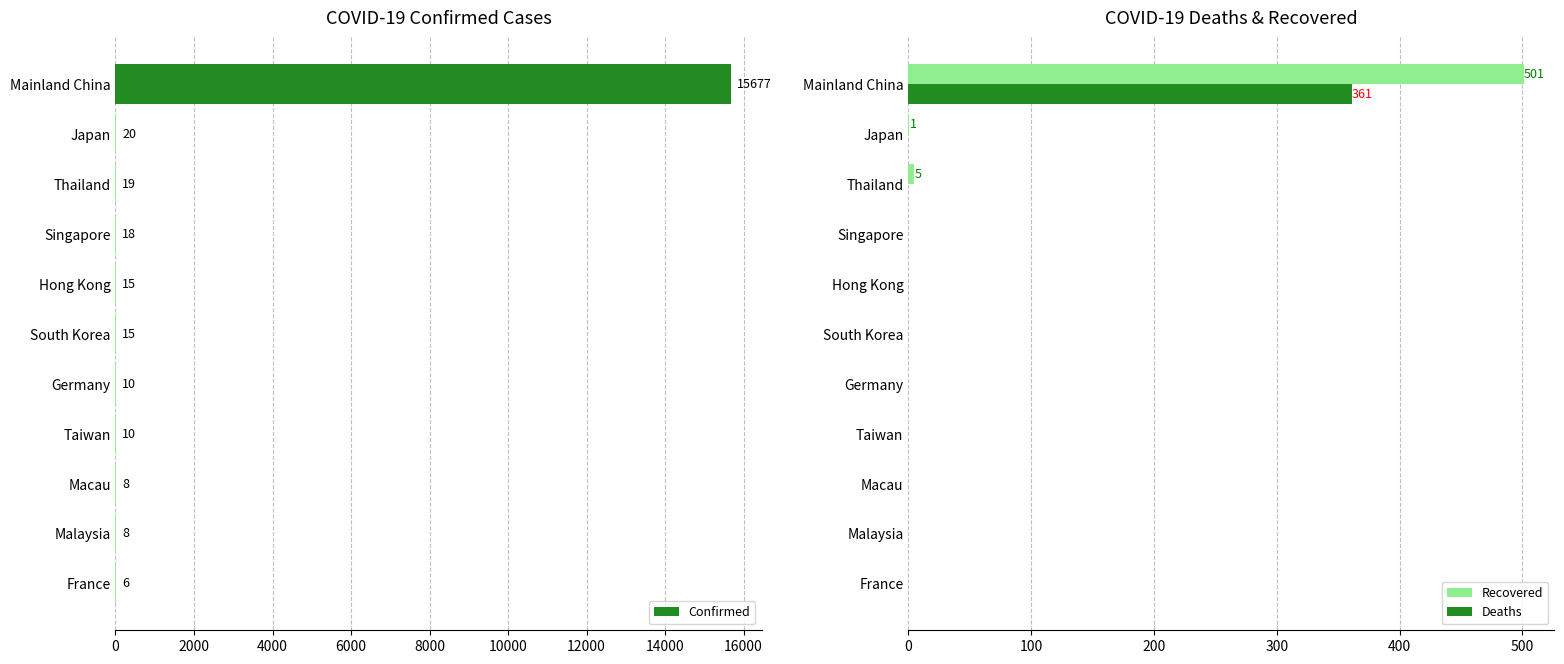

What is the average value of the Confirmed series?

1437